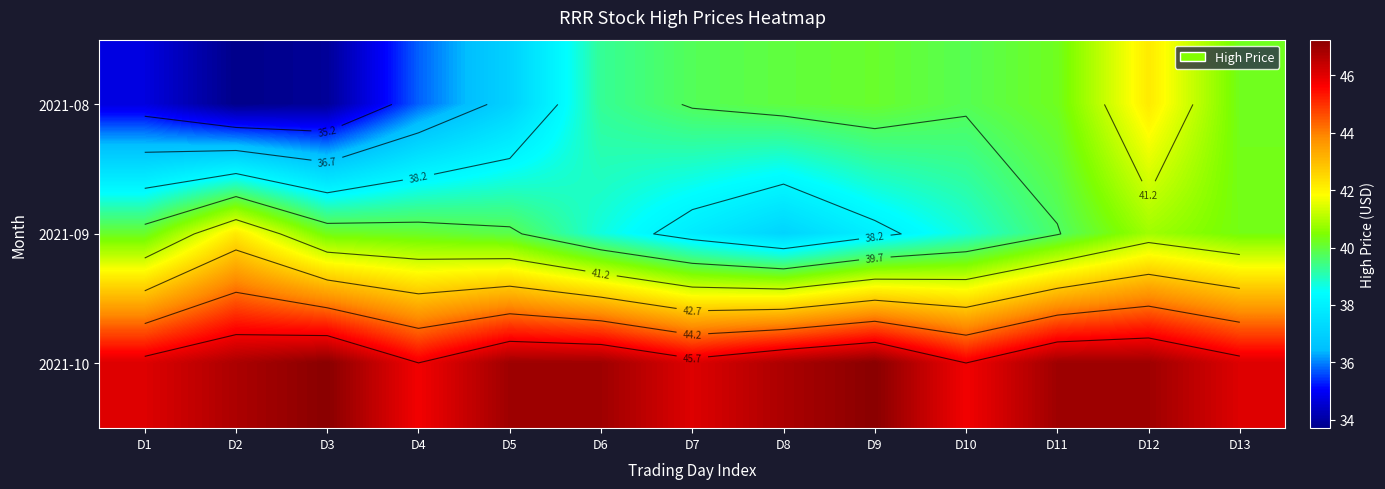

List the series in order of their peak value, lowest first.

2021-08, 2021-09, 2021-10